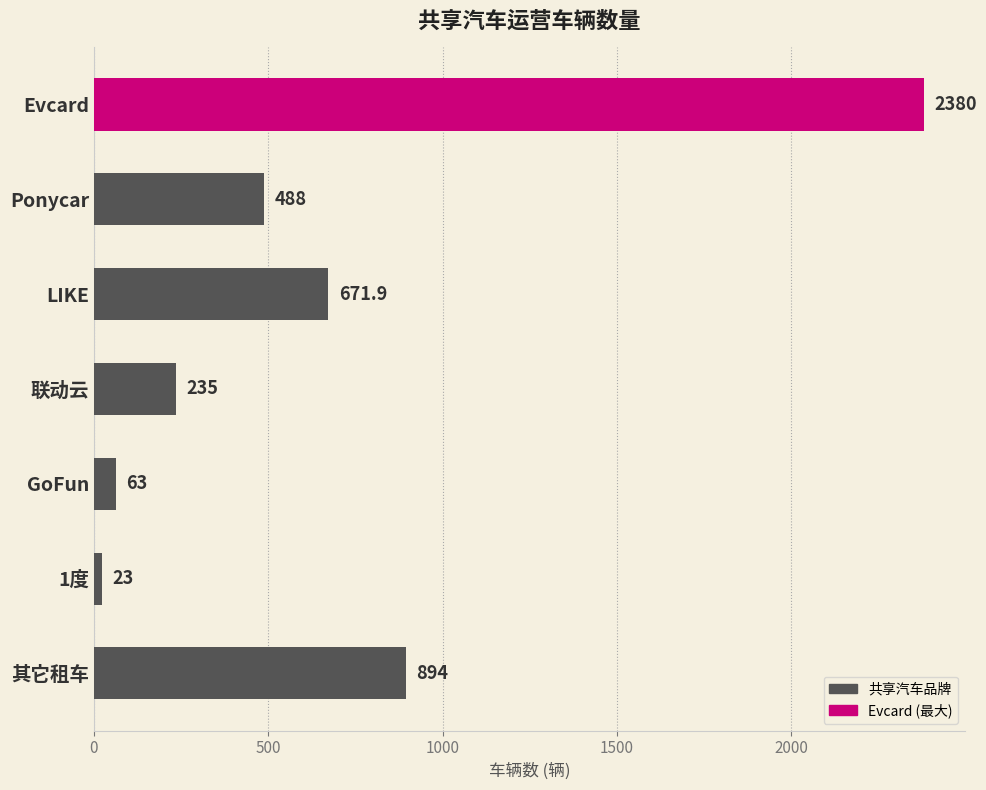

Reading top to bottom, transcribe all the data shown in this chart.

Evcard=2380.0	Ponycar=488.0	LIKE=671.9	联动云=235.0	GoFun=63.0	1度=23.0	其它租车=894.0